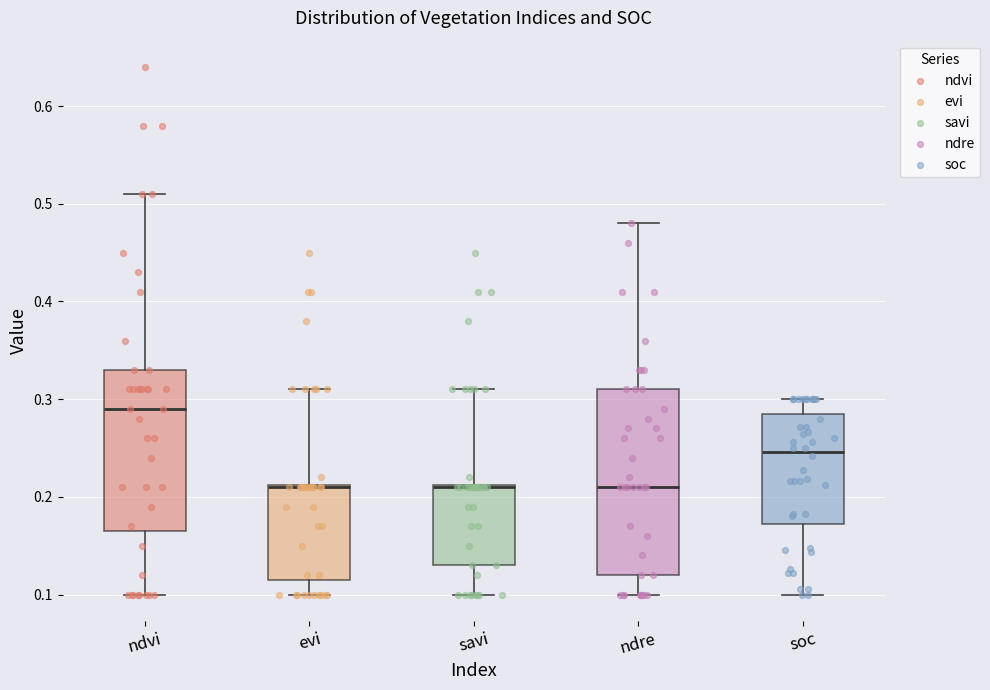

Comparing the boxes themselves (not the whiskers), which one is the tallest?

ndre